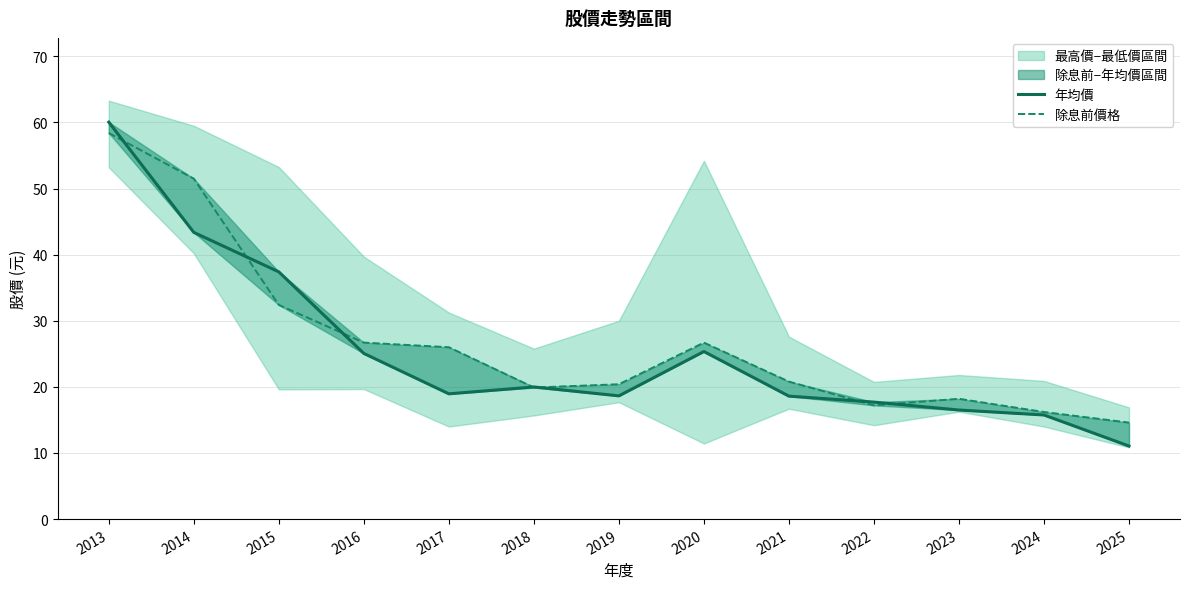

At which label does 年均價 reach its minimum?

2025